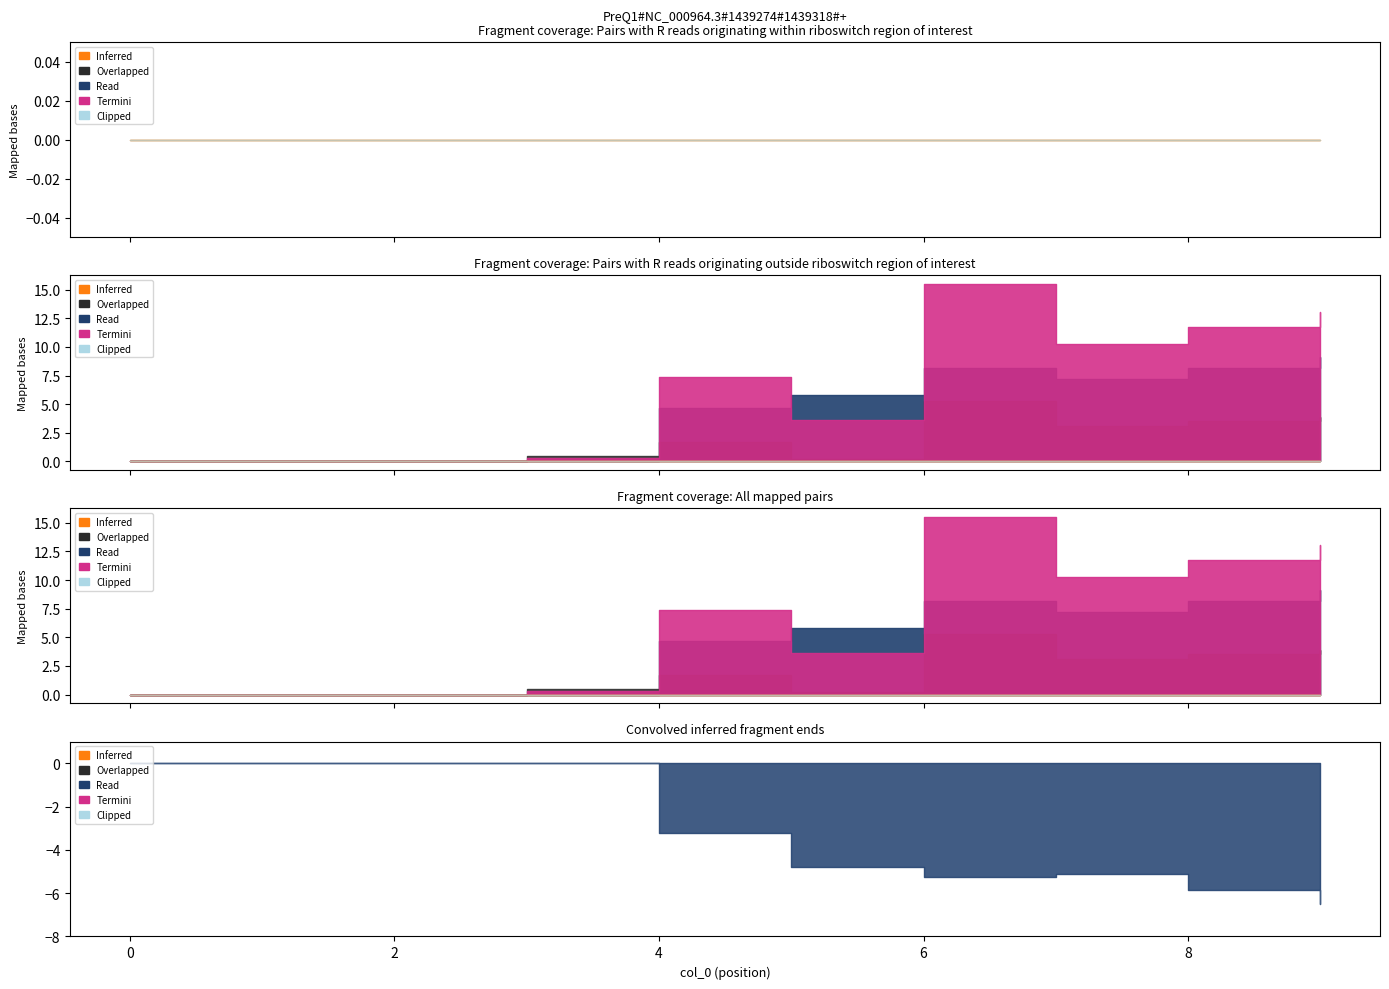

At how many categories does at least one series exceed 12?

2